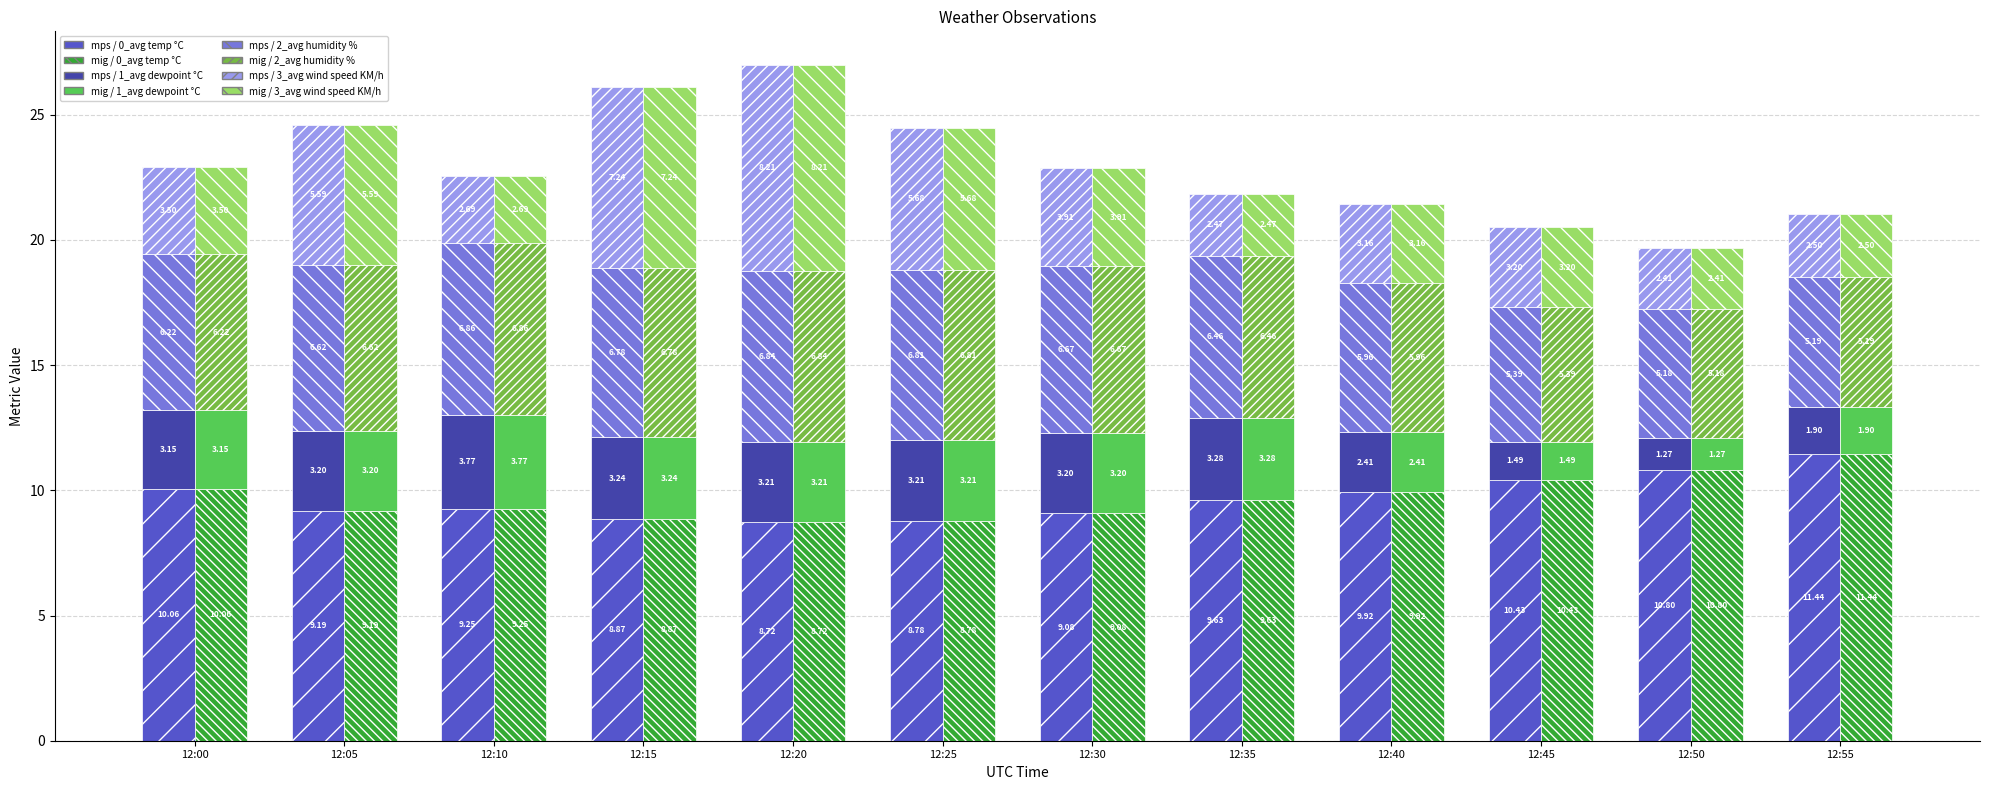

What is the greatest value displayed?

11.4